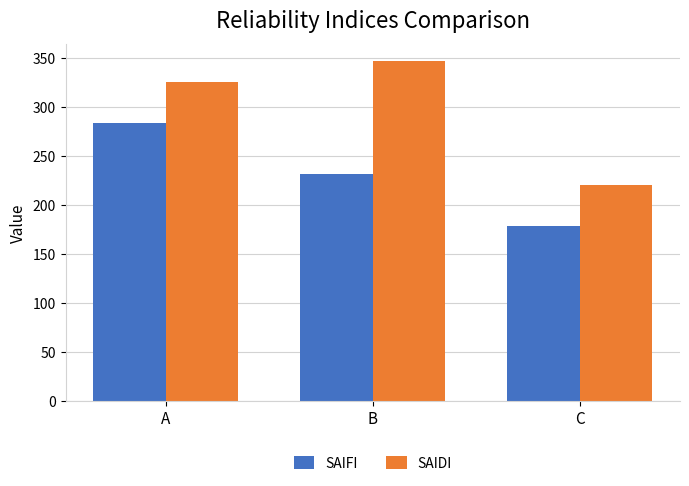

What are all the series names shown in the legend?

SAIFI, SAIDI